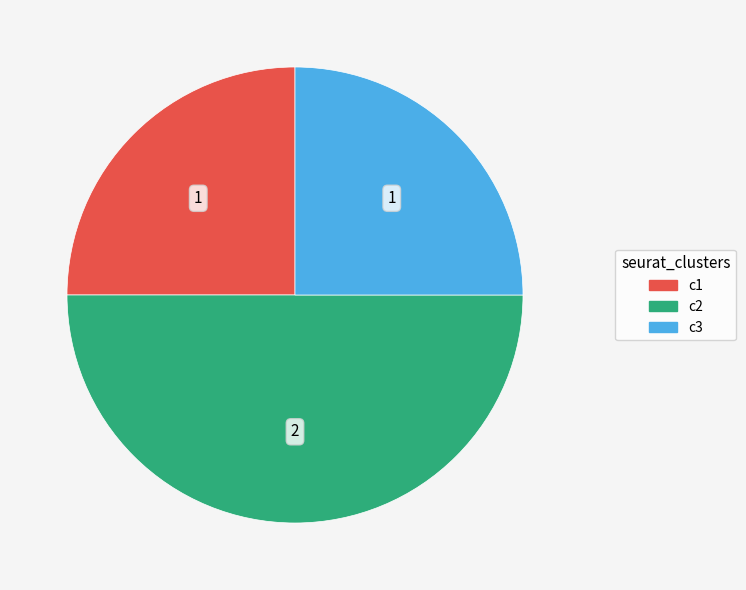

Is it true that c2 is 57% of the pie?

False